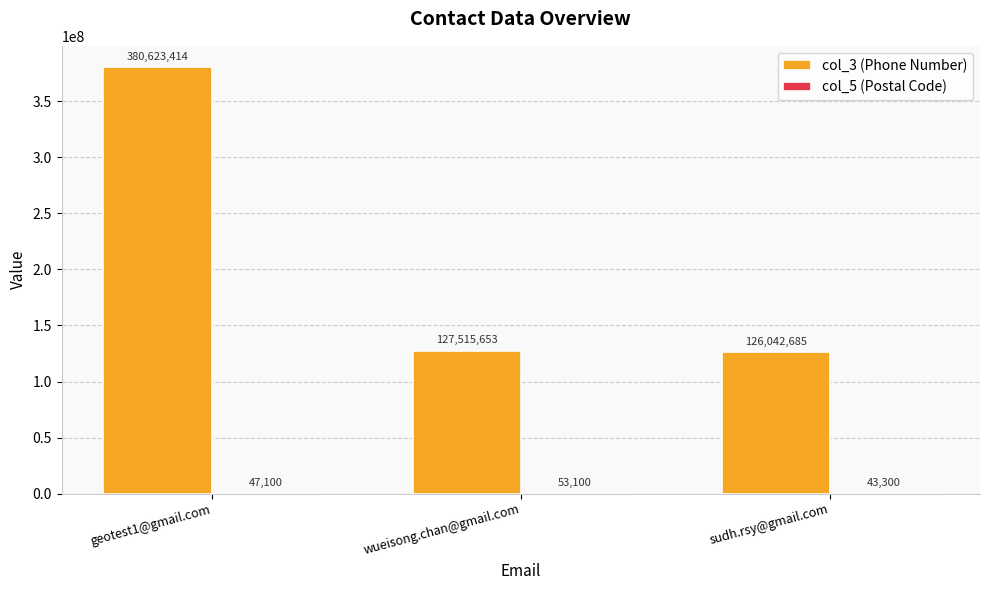

Between wueisong.chan@gmail.com and sudh.rsy@gmail.com, which series saw the biggest shift?

col_3 (Phone Number)